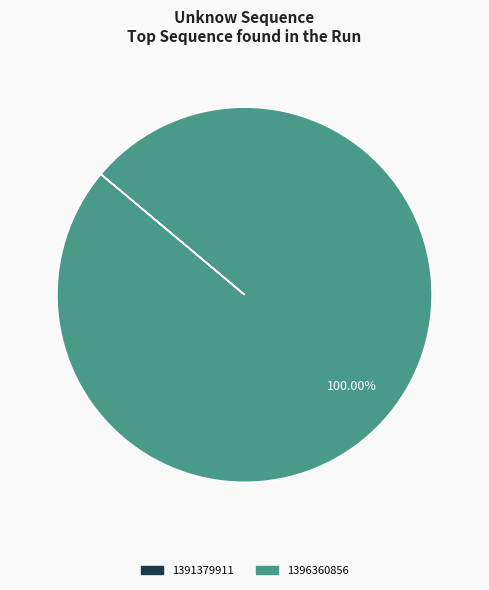

What is the largest slice in the pie chart?

1396360856